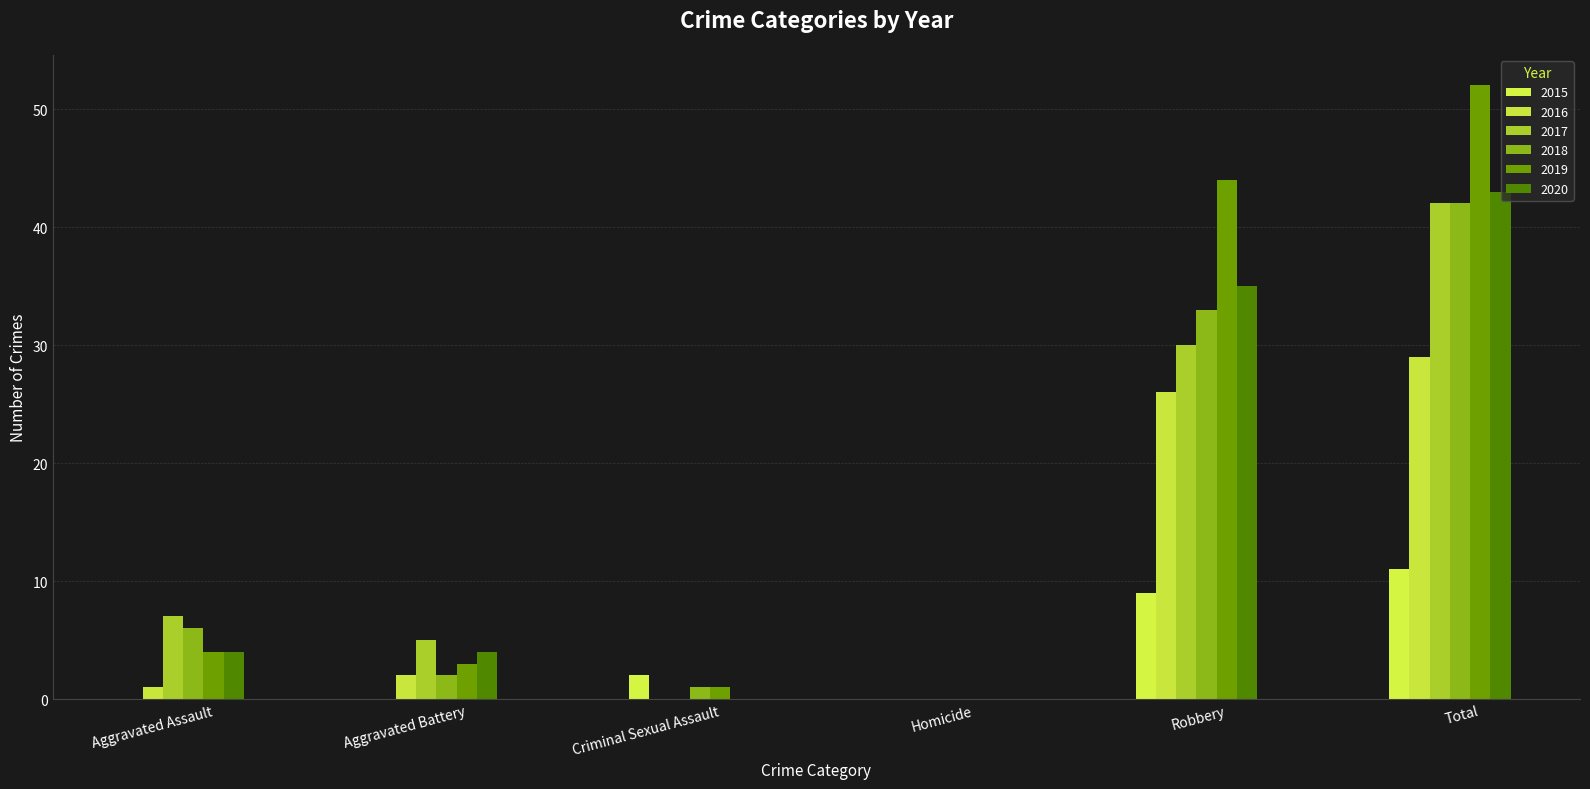

How many categories are shown in the chart?

6